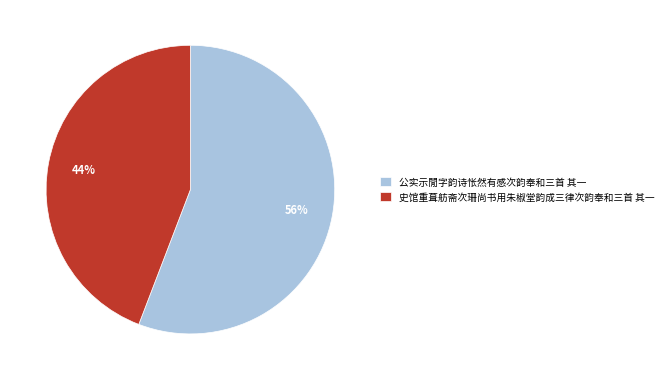

To the nearest percent, what portion does 史馆重葺舫斋次珊尚书用朱椒堂韵成三律次韵奉和三首 其一 represent?

44%